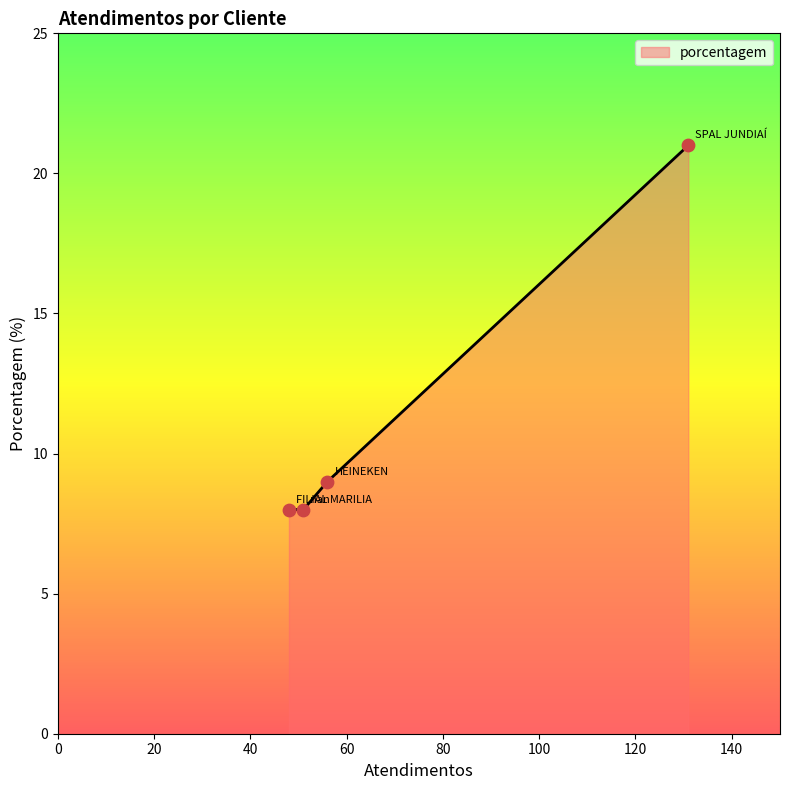

What is the smallest value displayed?

8